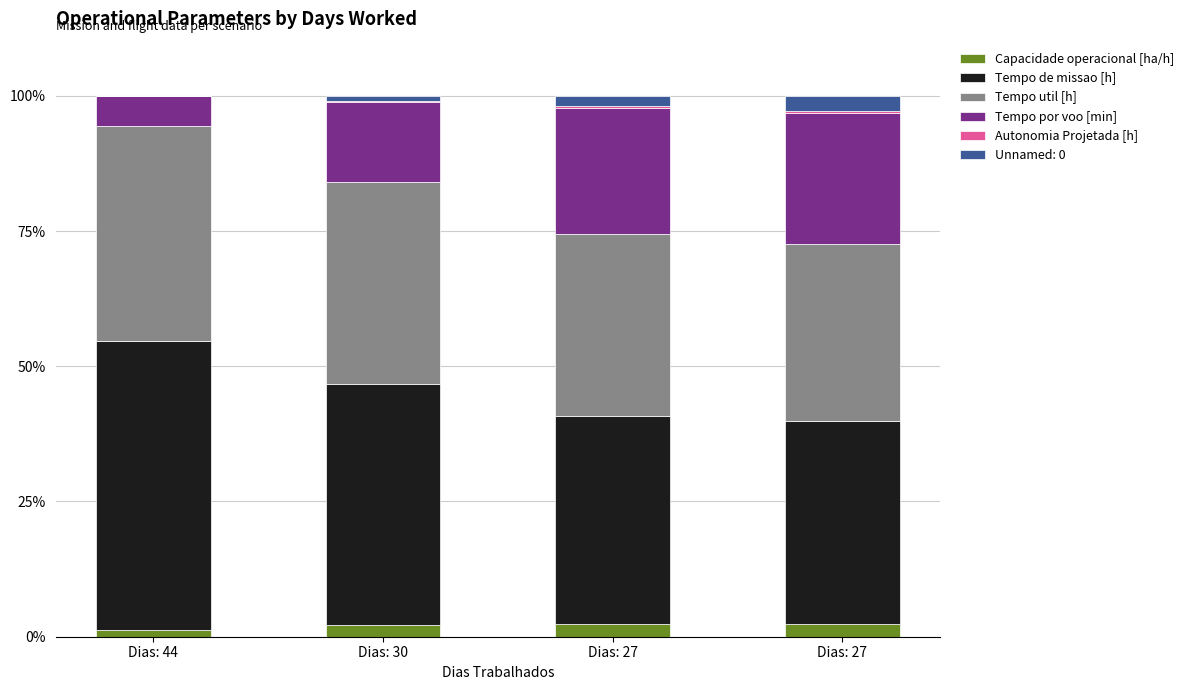

Read the Autonomia Projetada [h] value at Dias: 27.

0.3